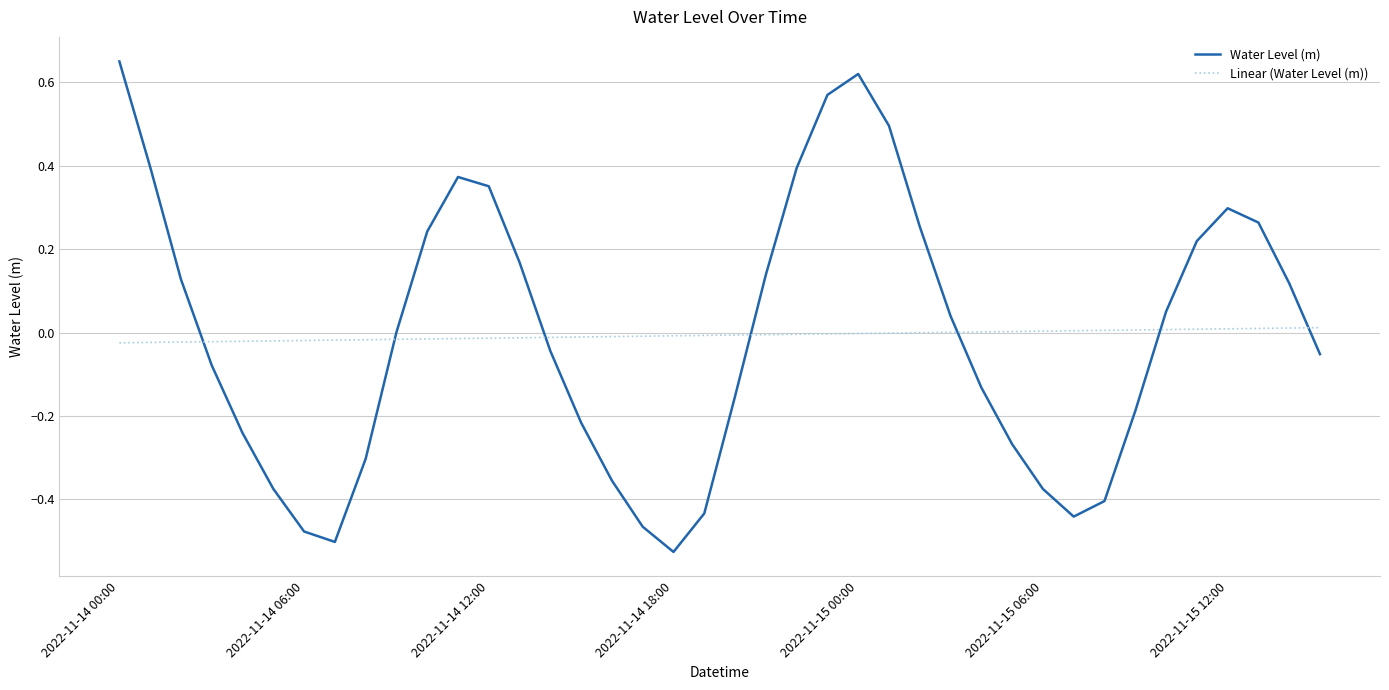

Which series has the widest spread of values?

Water Level (m)